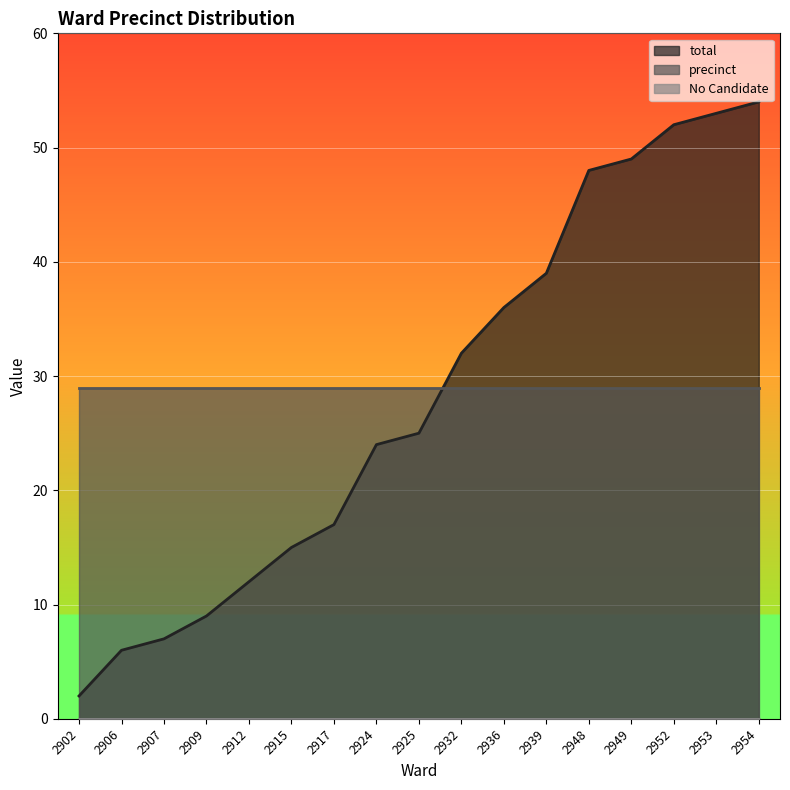

Reading left to right, list all the values displayed in this chart.

total: 2902=2	2906=6	2907=7	2909=9	2912=12	2915=15	2917=17	2924=24	2925=25	2932=32	2936=36	2939=39	2948=48	2949=49	2952=52	2953=53	2954=54
precinct: 2902=29	2906=29	2907=29	2909=29	2912=29	2915=29	2917=29	2924=29	2925=29	2932=29	2936=29	2939=29	2948=29	2949=29	2952=29	2953=29	2954=29
No Candidate: 2902=0	2906=0	2907=0	2909=0	2912=0	2915=0	2917=0	2924=0	2925=0	2932=0	2936=0	2939=0	2948=0	2949=0	2952=0	2953=0	2954=0